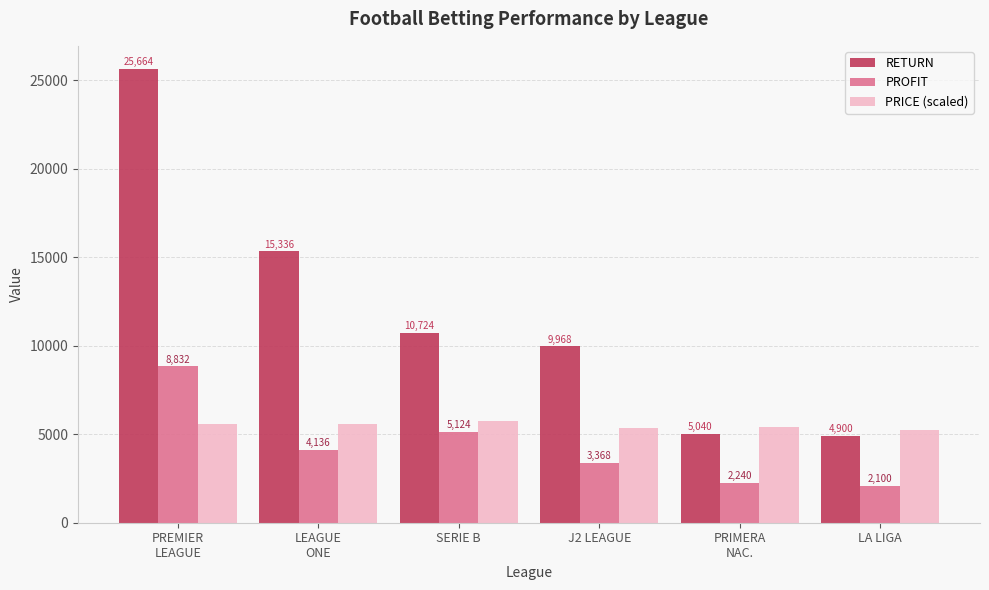

List the series in order of their peak value, lowest first.

PRICE (scaled), PROFIT, RETURN